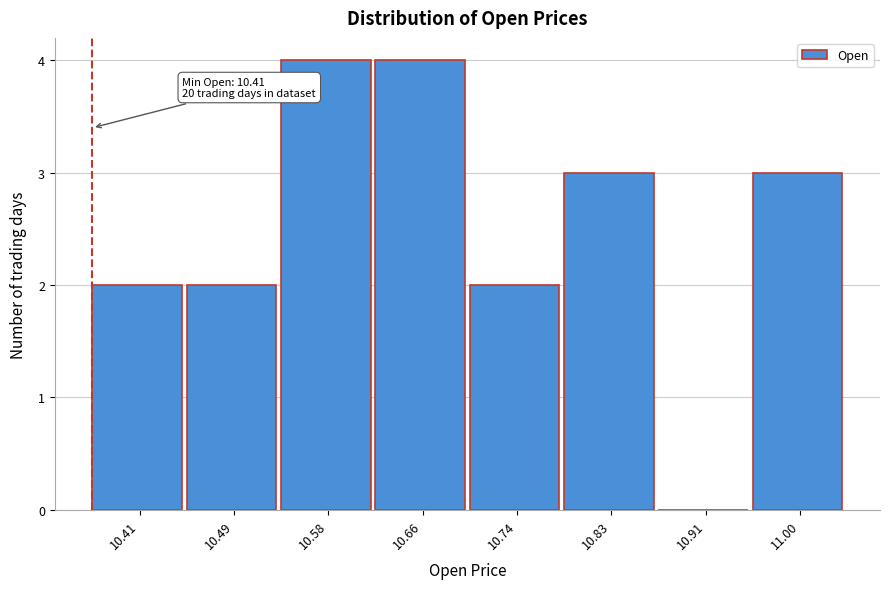

Reading left to right, transcribe all the data shown in this chart.

10.41=2	10.49=2	10.58=4	10.66=4	10.74=2	10.83=3	10.91=0	11.00=3